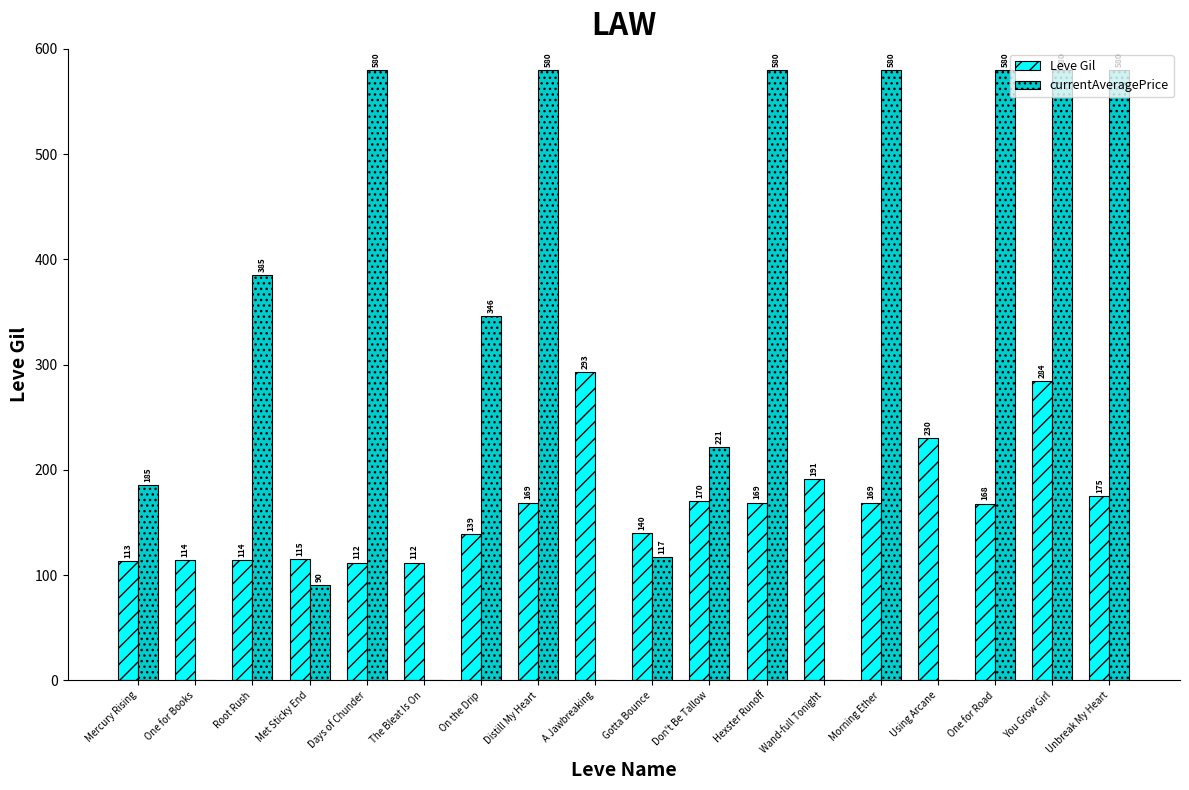

What are all the series names shown in the legend?

Leve Gil, currentAveragePrice